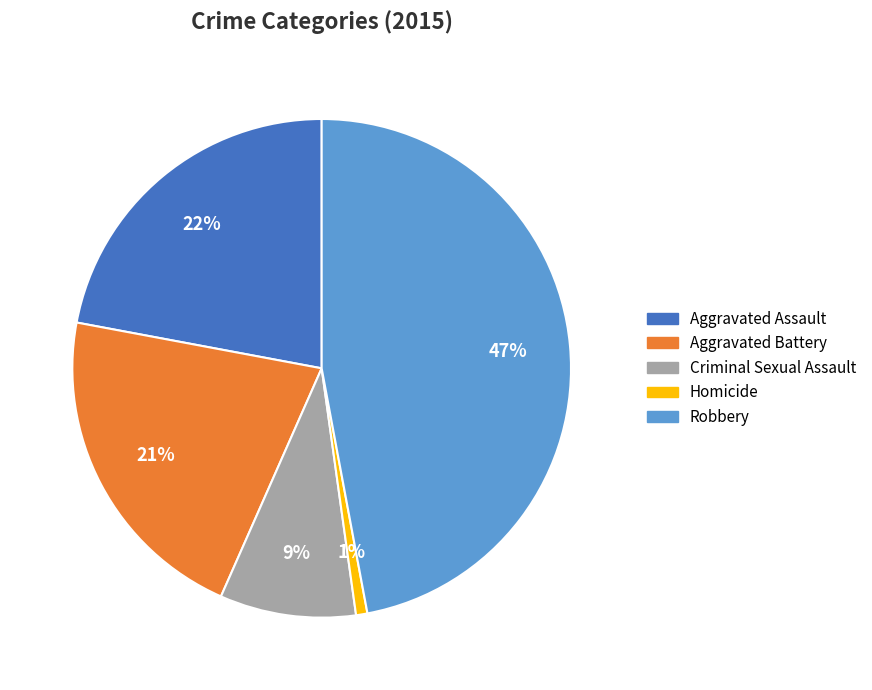

Is there any slice that represents more than half of the pie?

No